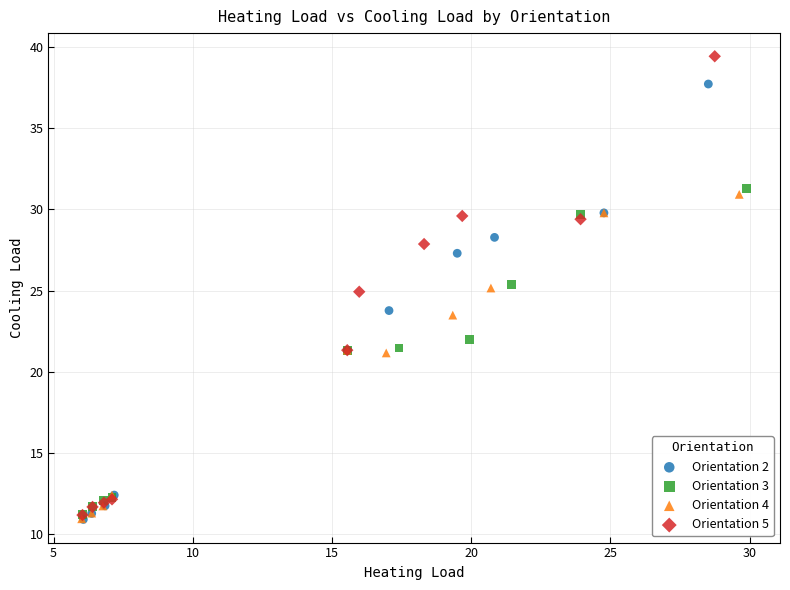

Which series has the largest Y range (max minus min)?

Orientation 5